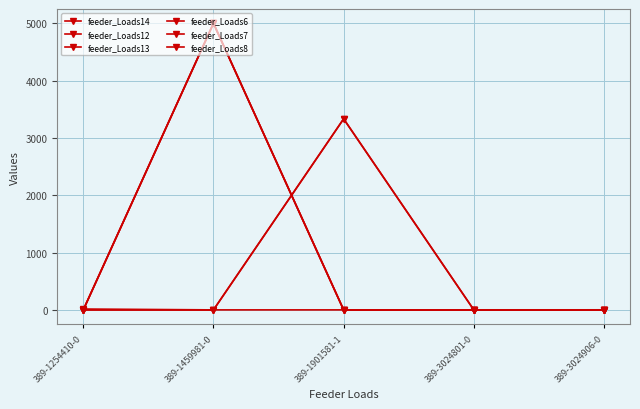

Does the chart have visible grid lines?

Yes